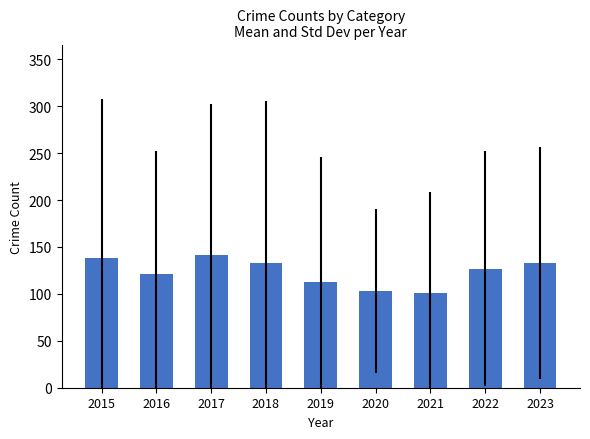

What is the minimum value shown in the chart?

100.7